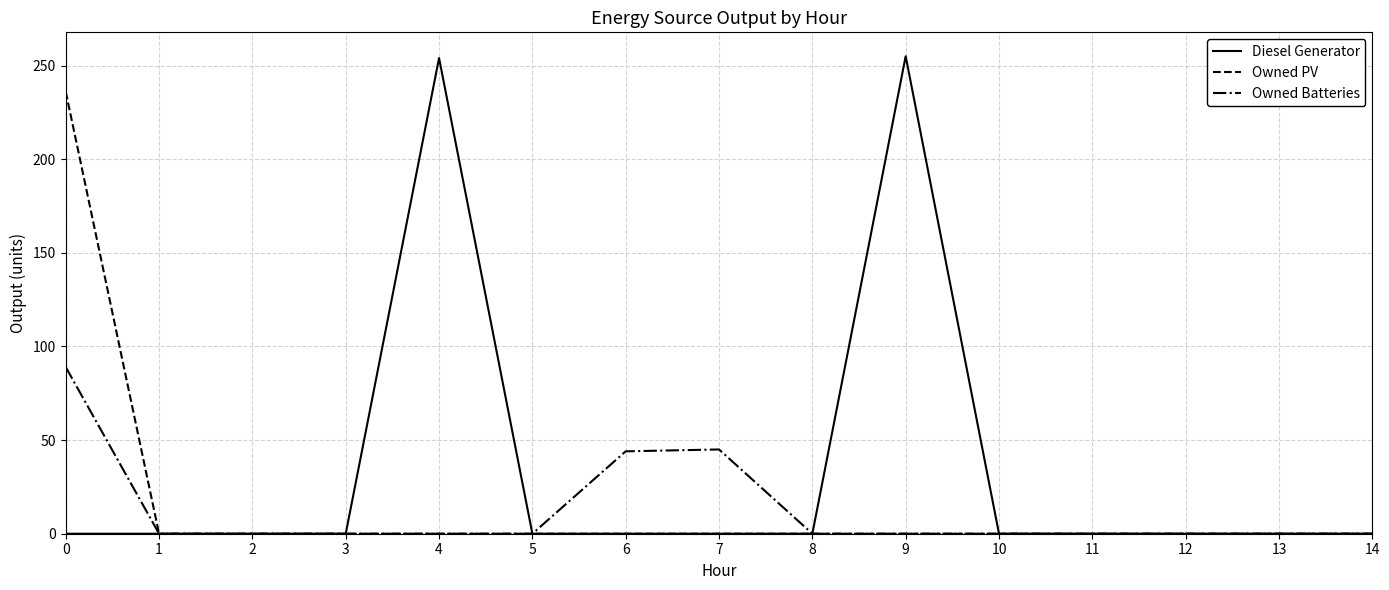

True or false: Diesel Generator has more than 0 interior local peaks.

True